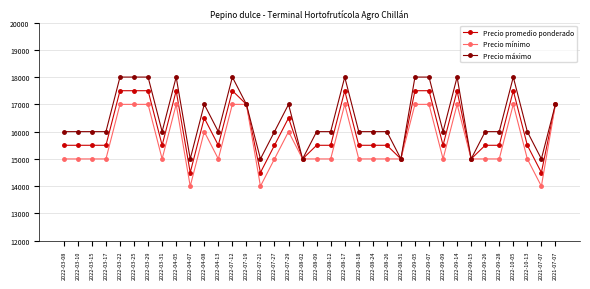

Is this an area chart (filled region under the line)?

No